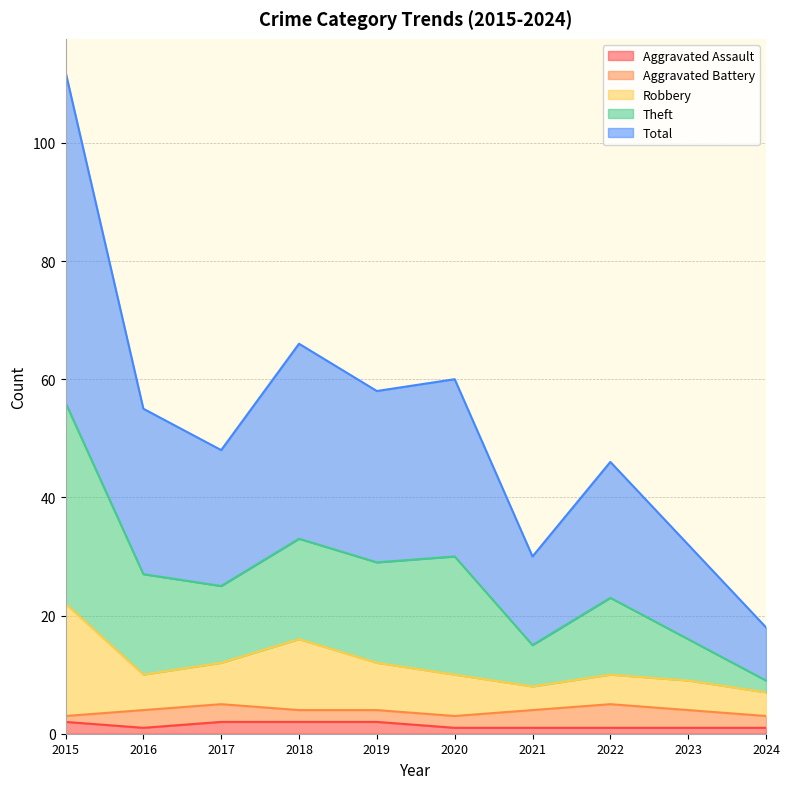

True or false: Robbery and Theft intersect in this chart.

False